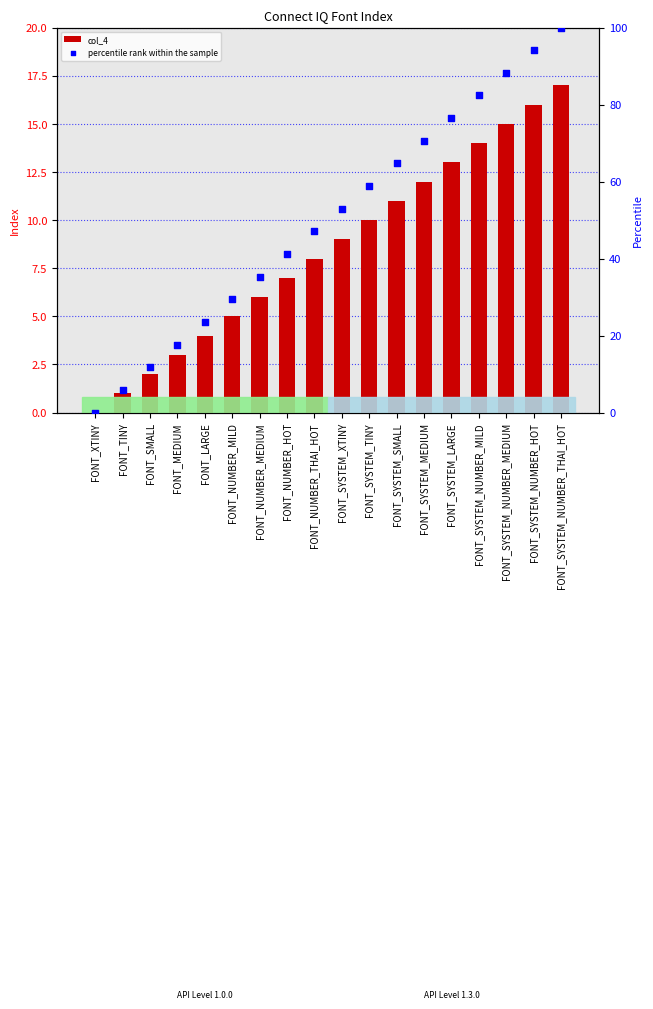

Which series has the largest total across all categories?

percentile rank within the sample